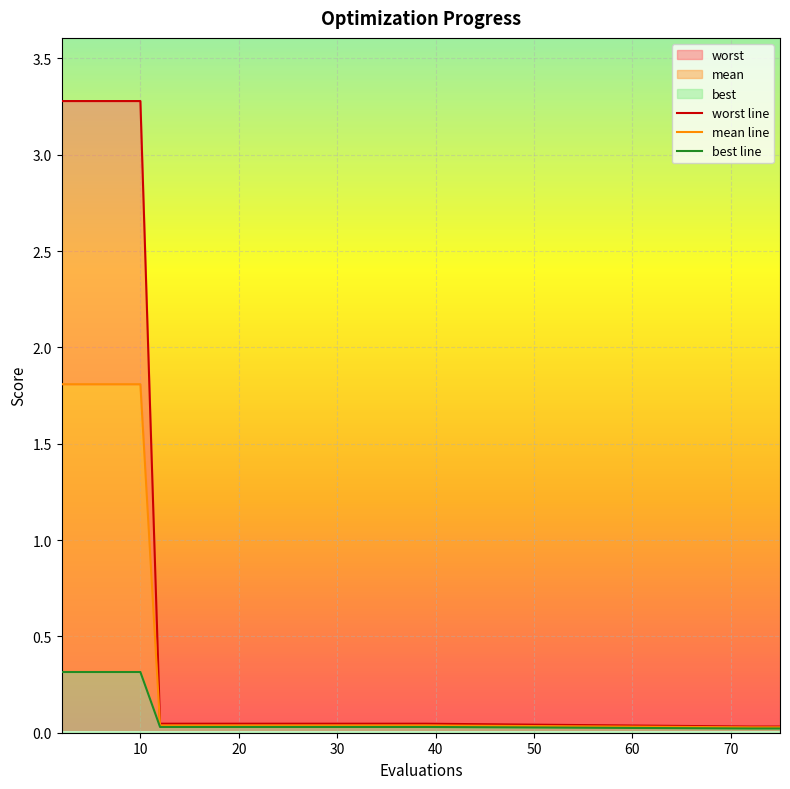

Reading left to right, what are all the values shown in this chart?

worst line: 3.3	3.3	3.3	3.3	3.3	0.0	0.0	0.0	0.0	0.0	0.0	0.0	0.0	0.0	0.0	0.0	0.0	0.0	0.0	0.0	0.0	0.0	0.0
mean line: 1.8	1.8	1.8	1.8	1.8	0.0	0.0	0.0	0.0	0.0	0.0	0.0	0.0	0.0	0.0	0.0	0.0	0.0	0.0	0.0	0.0	0.0	0.0
best line: 0.3	0.3	0.3	0.3	0.3	0.0	0.0	0.0	0.0	0.0	0.0	0.0	0.0	0.0	0.0	0.0	0.0	0.0	0.0	0.0	0.0	0.0	0.0